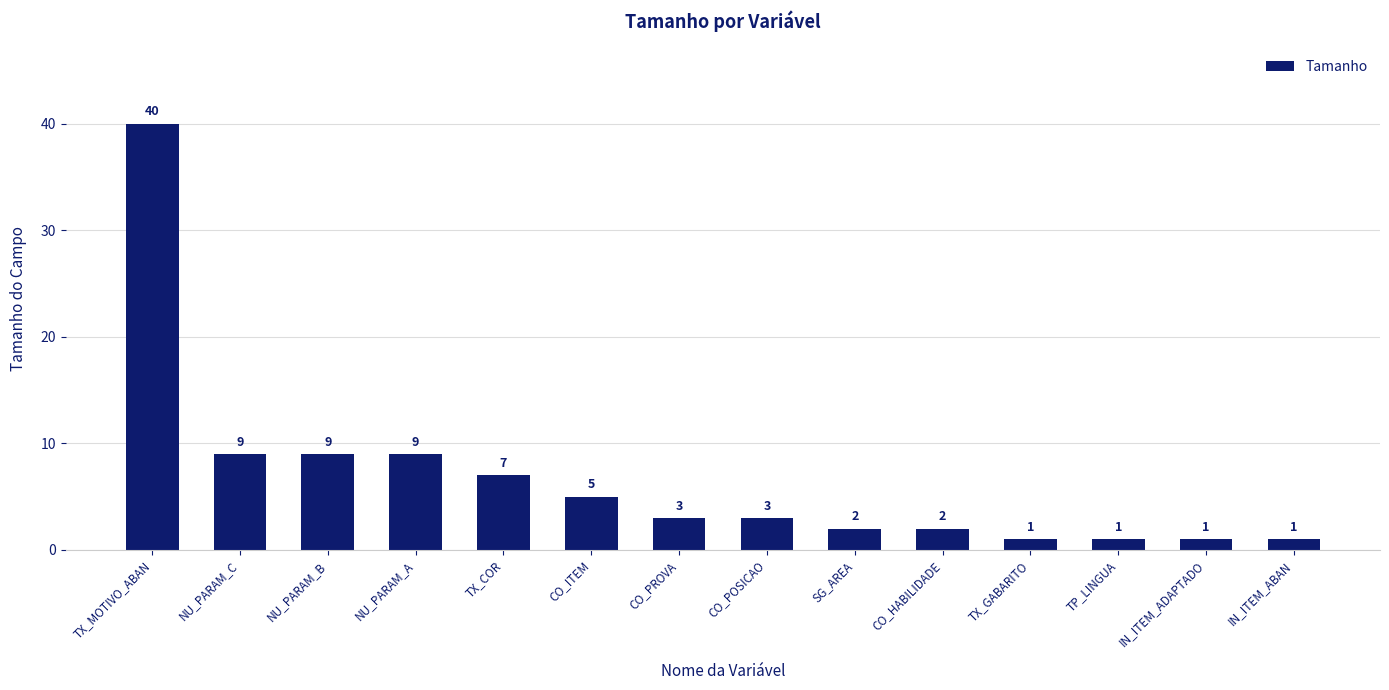

Is it true that the value at NU_PARAM_B is 3?

False